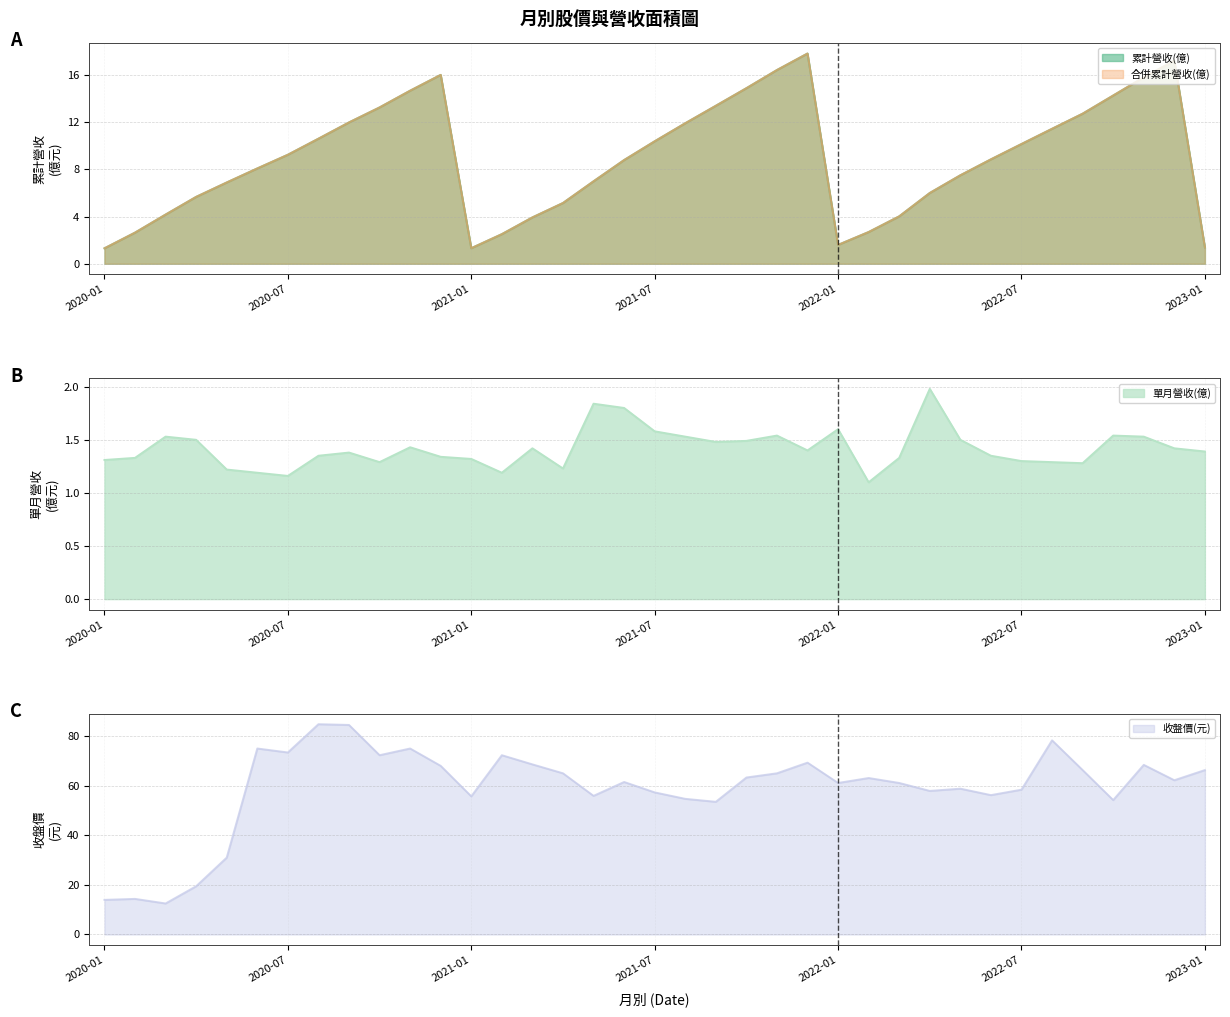

What is the maximum value shown in the chart?

84.8